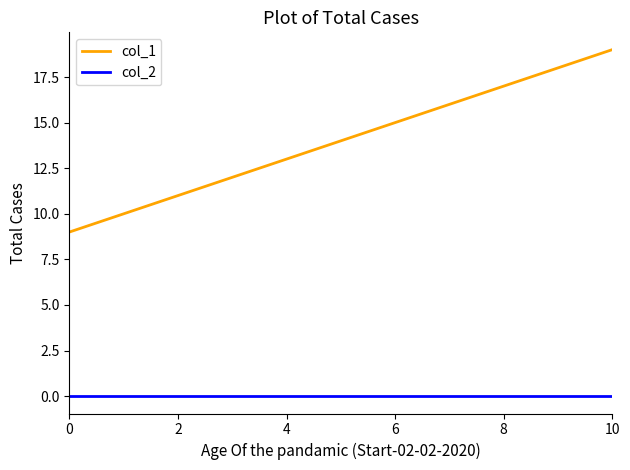

List the series in order of their peak value, lowest first.

col_2, col_1